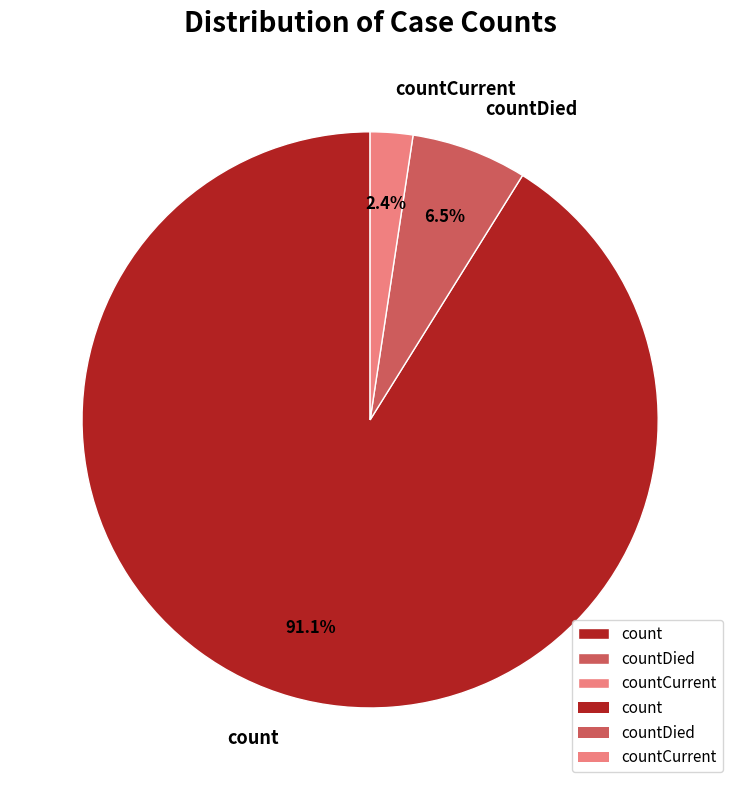

Which slice is the largest?

count